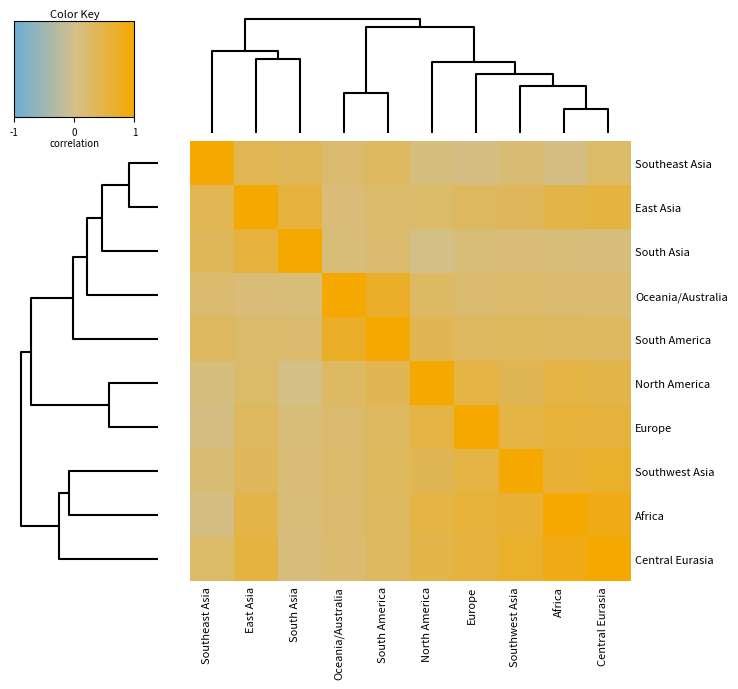

Reading left to right, extract all data points from this chart.

Southeast Asia: Southeast Asia=1.0	East Asia=0.4	South Asia=0.3	Oceania/Australia=0.2	South America=0.3	North America=0.1	Europe=0.0	Southwest Asia=0.2	Africa=0.0	Central Eurasia=0.2
East Asia: Southeast Asia=0.4	East Asia=1.0	South Asia=0.5	Oceania/Australia=0.1	South America=0.2	North America=0.2	Europe=0.3	Southwest Asia=0.3	Africa=0.5	Central Eurasia=0.5
South Asia: Southeast Asia=0.3	East Asia=0.5	South Asia=1.0	Oceania/Australia=0.1	South America=0.2	North America=0.0	Europe=0.1	Southwest Asia=0.1	Africa=0.1	Central Eurasia=0.1
Oceania/Australia: Southeast Asia=0.2	East Asia=0.1	South Asia=0.1	Oceania/Australia=1.0	South America=0.7	North America=0.3	Europe=0.2	Southwest Asia=0.2	Africa=0.2	Central Eurasia=0.2
South America: Southeast Asia=0.3	East Asia=0.2	South Asia=0.2	Oceania/Australia=0.7	South America=1.0	North America=0.4	Europe=0.3	Southwest Asia=0.3	Africa=0.3	Central Eurasia=0.3
North America: Southeast Asia=0.1	East Asia=0.2	South Asia=0.0	Oceania/Australia=0.3	South America=0.4	North America=1.0	Europe=0.5	Southwest Asia=0.4	Africa=0.5	Central Eurasia=0.5
Europe: Southeast Asia=0.0	East Asia=0.3	South Asia=0.1	Oceania/Australia=0.2	South America=0.3	North America=0.5	Europe=1.0	Southwest Asia=0.5	Africa=0.6	Central Eurasia=0.5
Southwest Asia: Southeast Asia=0.2	East Asia=0.3	South Asia=0.1	Oceania/Australia=0.2	South America=0.3	North America=0.4	Europe=0.5	Southwest Asia=1.0	Africa=0.6	Central Eurasia=0.7
Africa: Southeast Asia=0.0	East Asia=0.5	South Asia=0.1	Oceania/Australia=0.2	South America=0.3	North America=0.5	Europe=0.6	Southwest Asia=0.6	Africa=1.0	Central Eurasia=0.8
Central Eurasia: Southeast Asia=0.2	East Asia=0.5	South Asia=0.1	Oceania/Australia=0.2	South America=0.3	North America=0.5	Europe=0.5	Southwest Asia=0.7	Africa=0.8	Central Eurasia=1.0